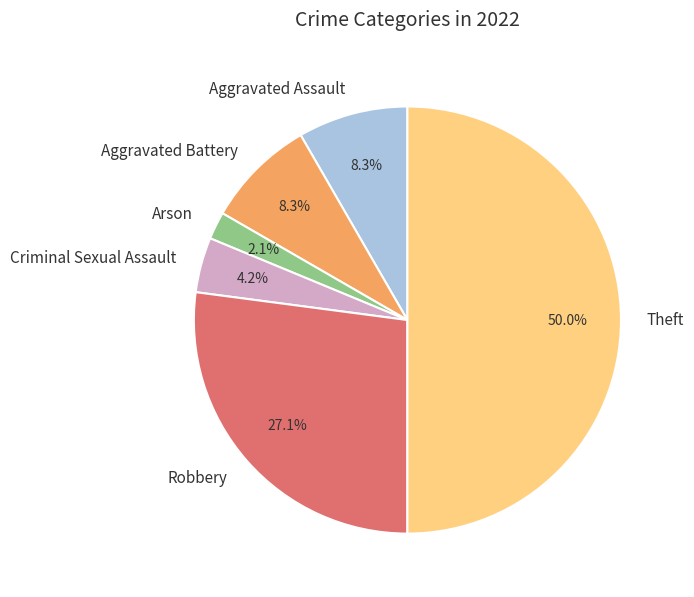

Which slice is the largest?

Theft